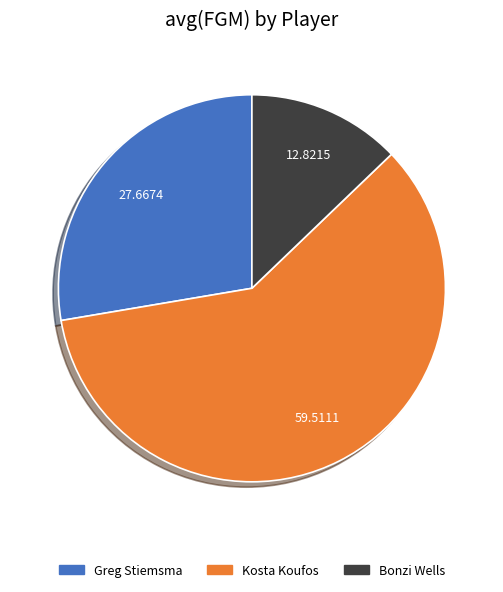

Count the number of slices in the pie.

3